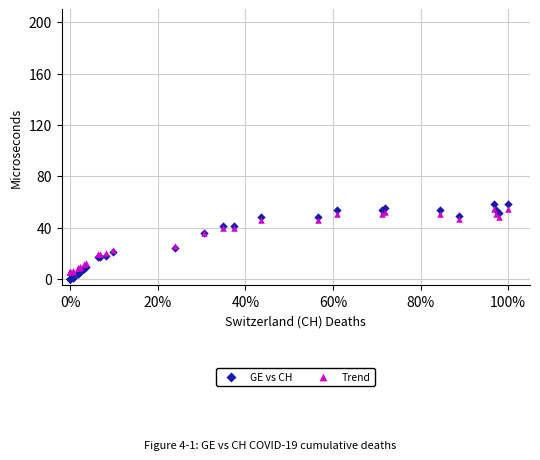

Which series has the largest Y range (max minus min)?

GE vs CH